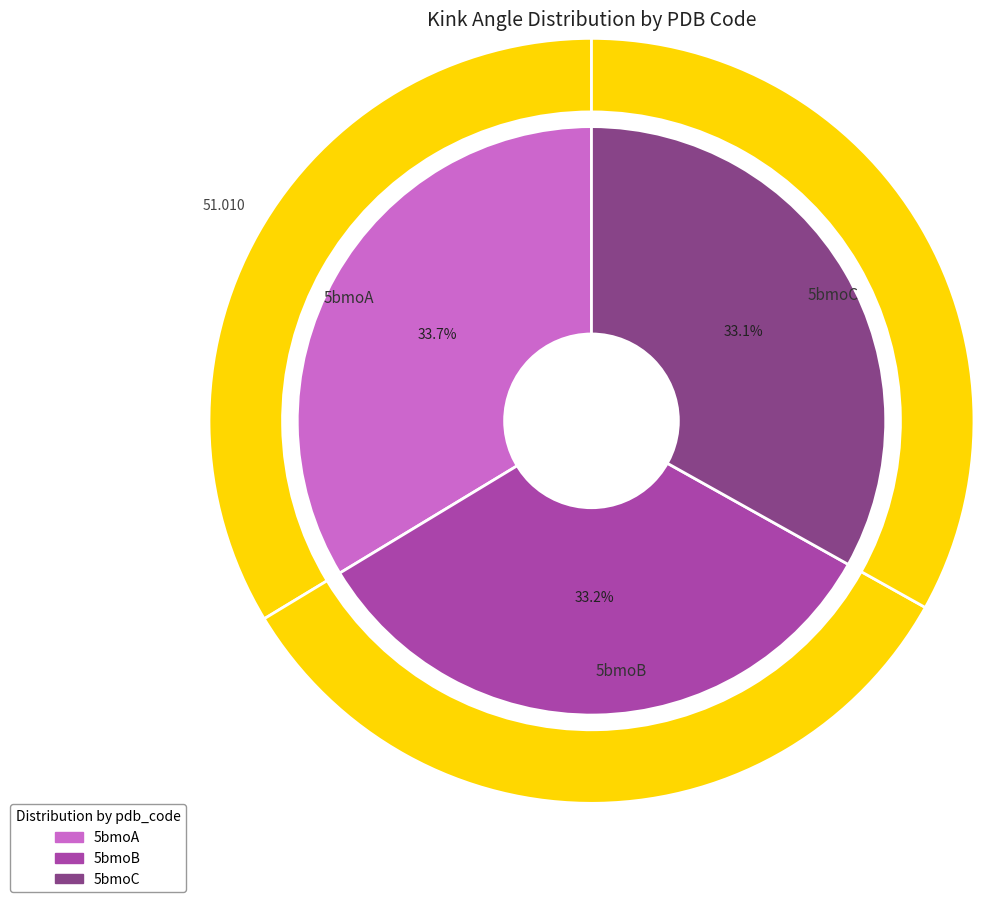

Which has a higher value, 5bmoB or 5bmoC?

5bmoB